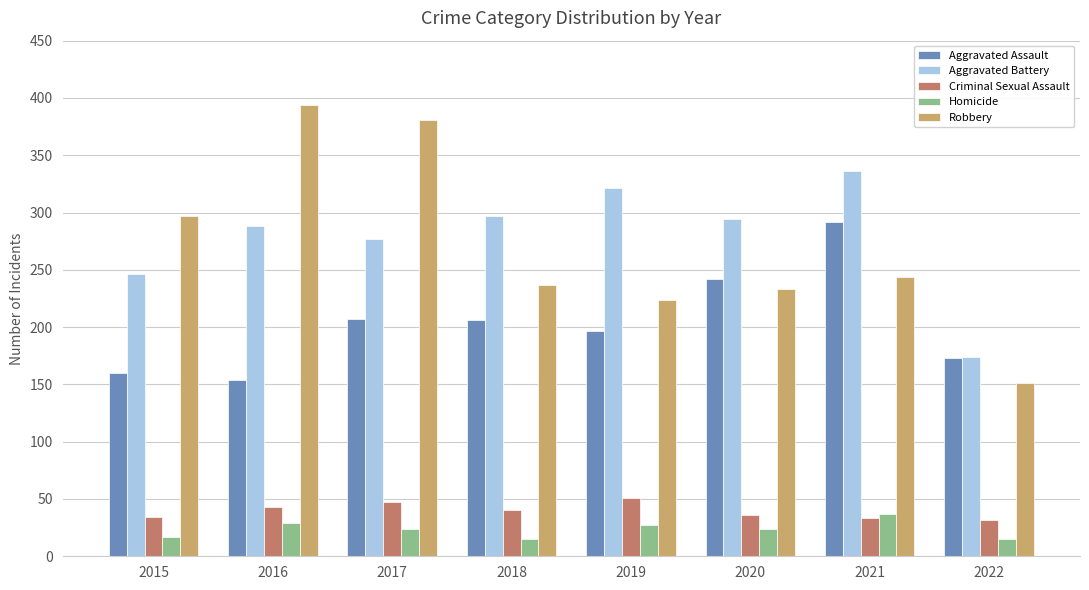

The value of Aggravated Battery at 2020 is 444. True or false?

False